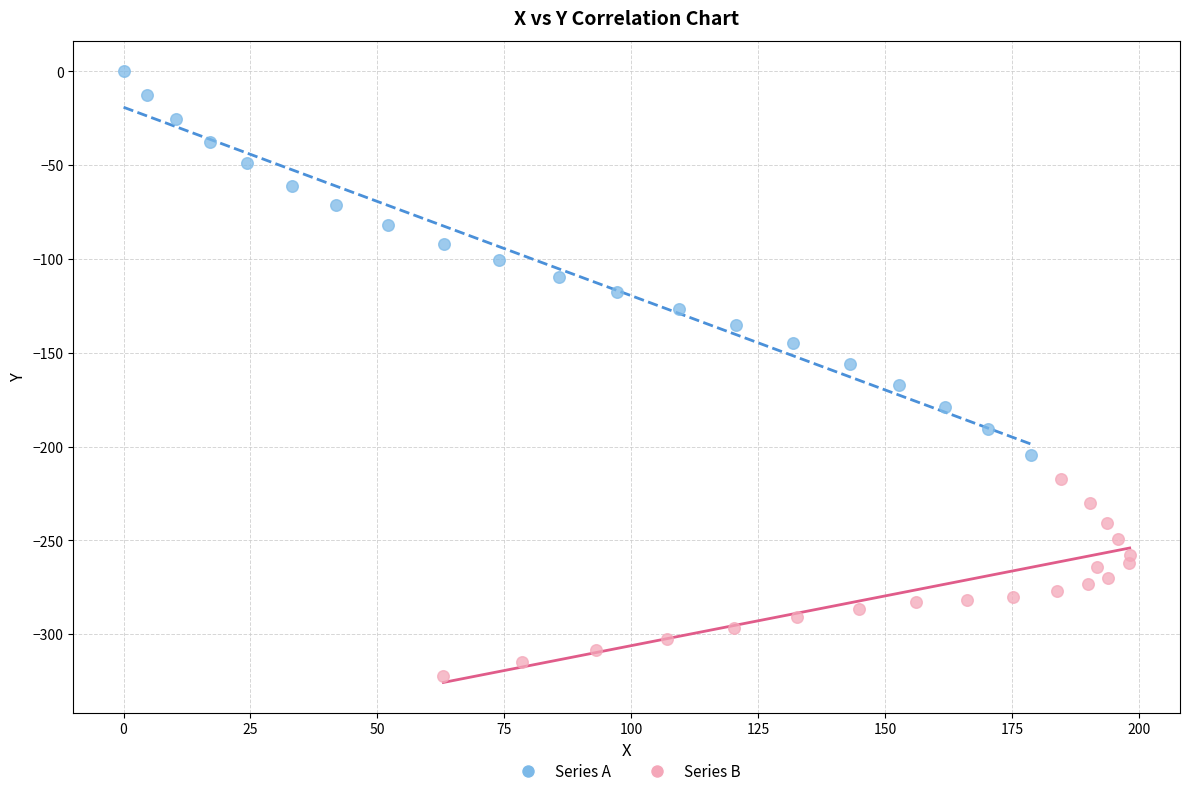

What are all the series names shown in the legend?

Series A, Series B